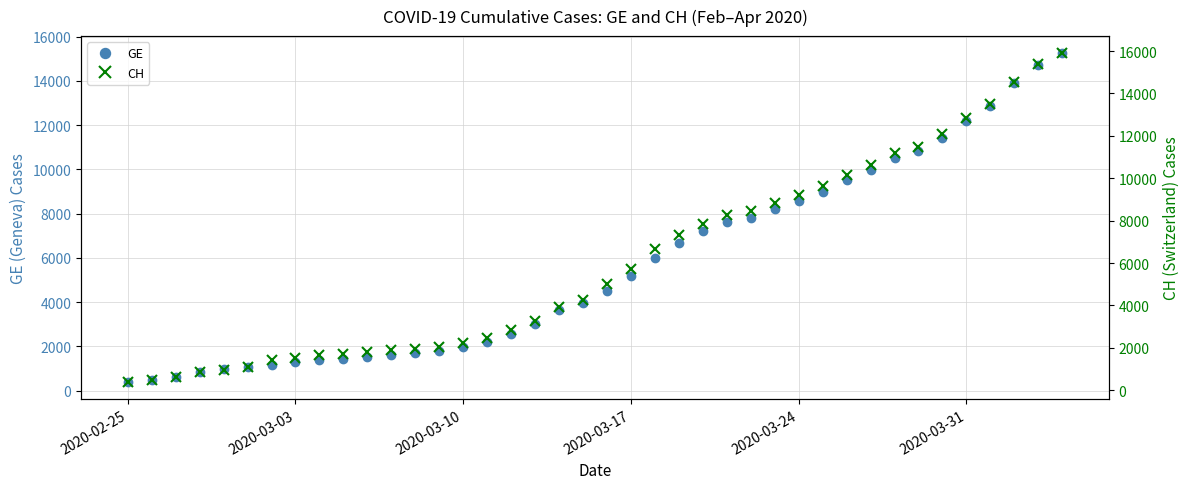

What is the highest value of the GE series?

15284